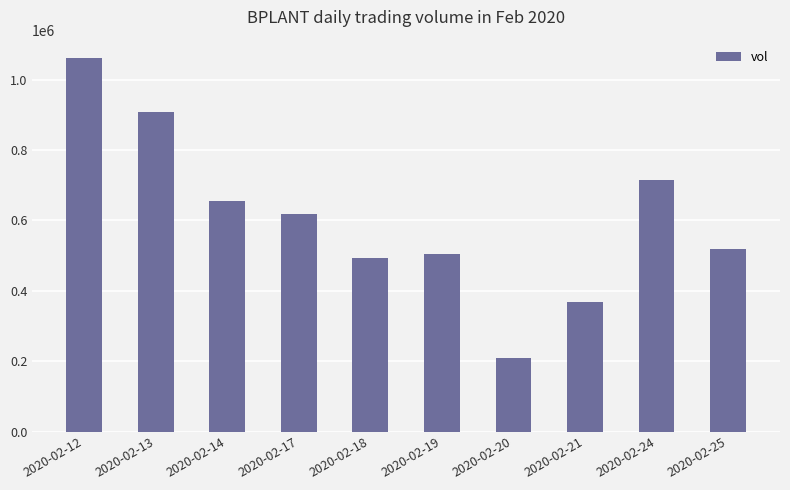

What is the greatest value displayed?

1060700